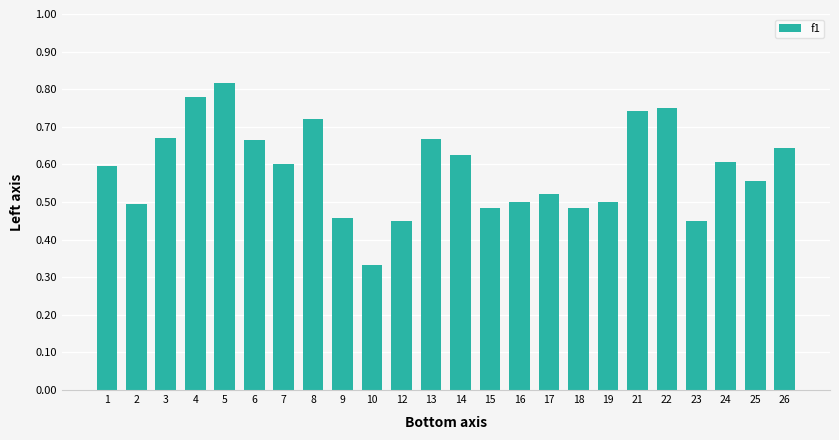

Where is the data nearest to the value 0?

10